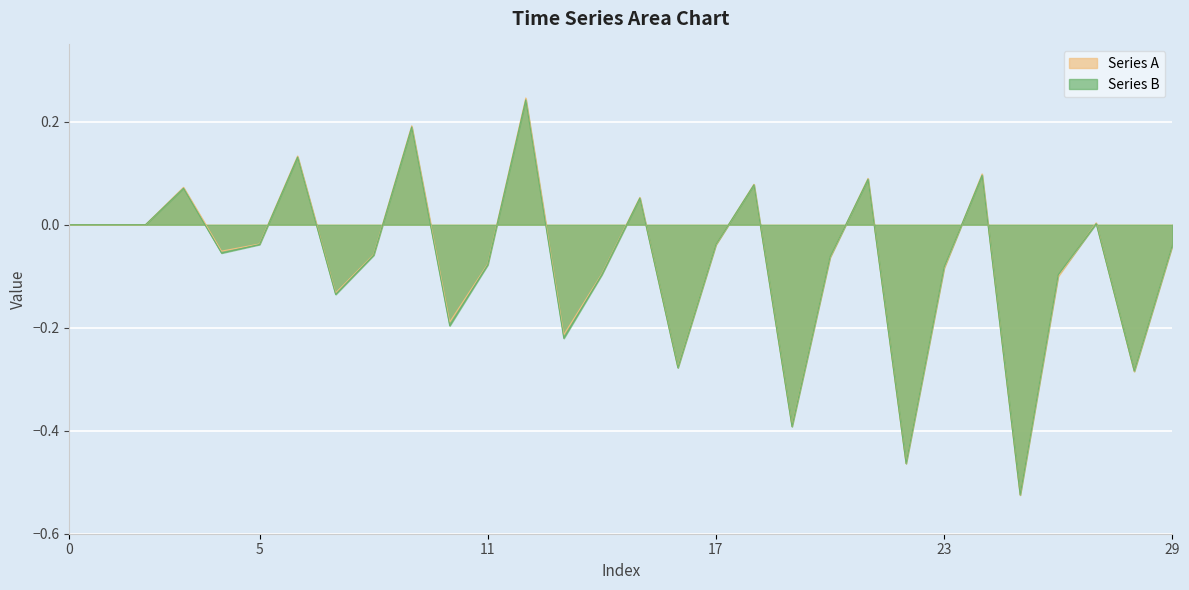

Reading right to left, list all the values displayed in this chart.

Series A: -0.0	-0.3	0.0	-0.1	-0.5	0.1	-0.1	-0.5	0.1	-0.1	-0.4	0.1	-0.0	-0.3	0.1	-0.1	-0.2	0.2	-0.1	-0.2	0.2	-0.1	-0.1	0.1	-0.0	-0.1	0.1	0.0	0.0	0.0
Series B: -0.0	-0.3	0.0	-0.1	-0.5	0.1	-0.1	-0.5	0.1	-0.1	-0.4	0.1	-0.0	-0.3	0.1	-0.1	-0.2	0.2	-0.1	-0.2	0.2	-0.1	-0.1	0.1	-0.0	-0.1	0.1	0.0	0.0	0.0